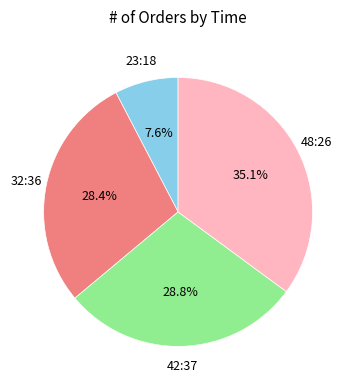

Is there any slice that represents more than half of the pie?

No